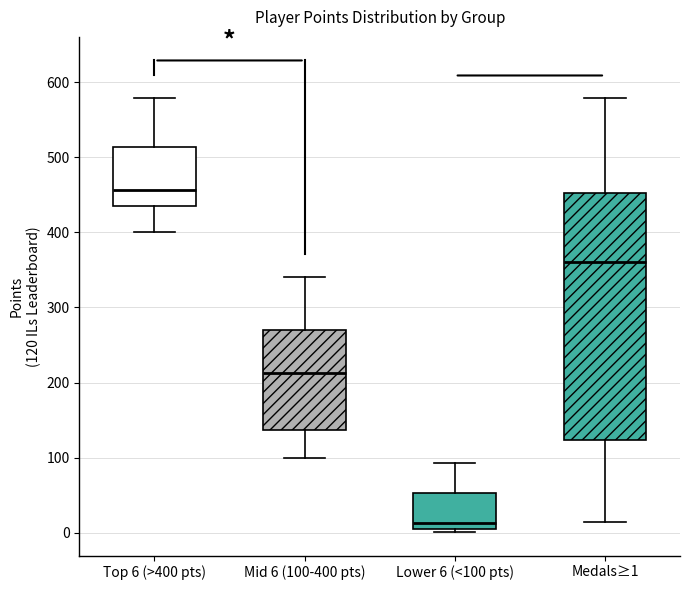

Reading left to right, transcribe this box plot: for each box, give where its median line is, the range the box spans, and where its two whiskers end, as read against the y-axis. The values are not printed on the chart, so give them approximately, as read against the axis.

Top 6 (>400 pts): median 460, box 440 to 510, whiskers 400 to 580
Mid 6 (100-400 pts): median 210, box 140 to 270, whiskers 100 to 340
Lower 6 (<100 pts): median 10, box 0 to 50, whiskers 0 (just below the box's lower edge) to 90
Medals≥1: median 360, box 120 to 450, whiskers 10 to 580